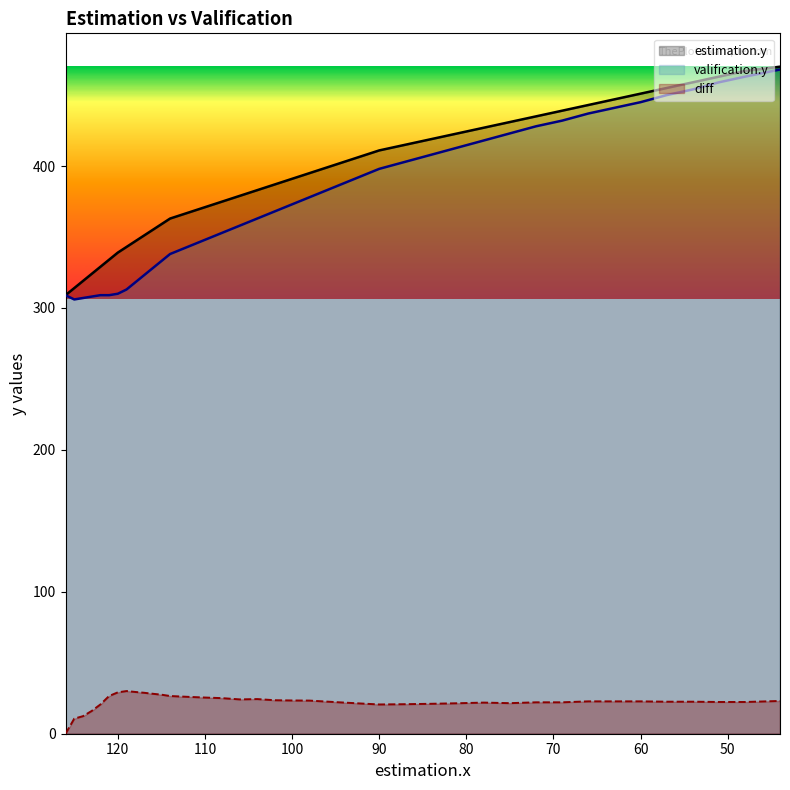

What is the greatest value displayed?

470.0